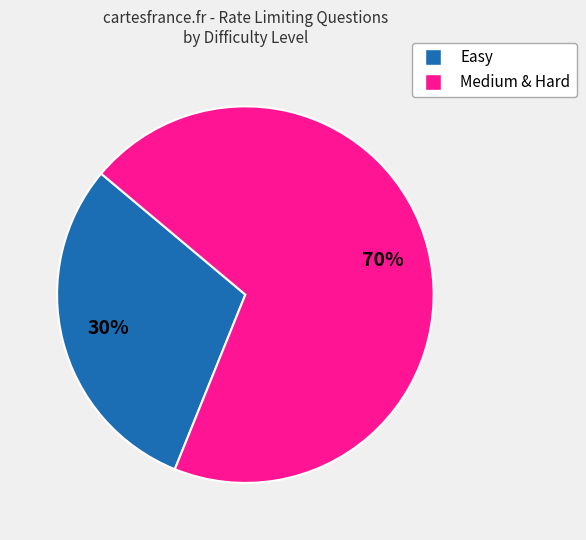

To the nearest percent, what is the average slice percentage?

50%